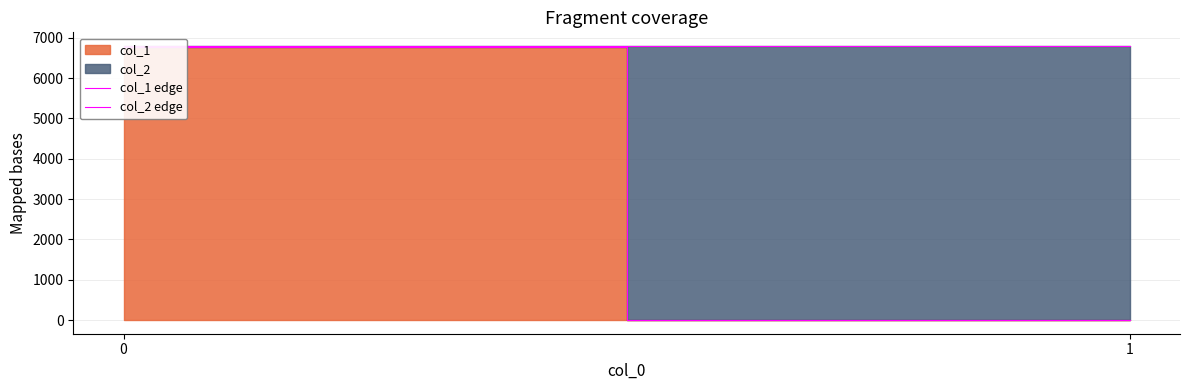

What is the maximum value shown in the chart?

6793